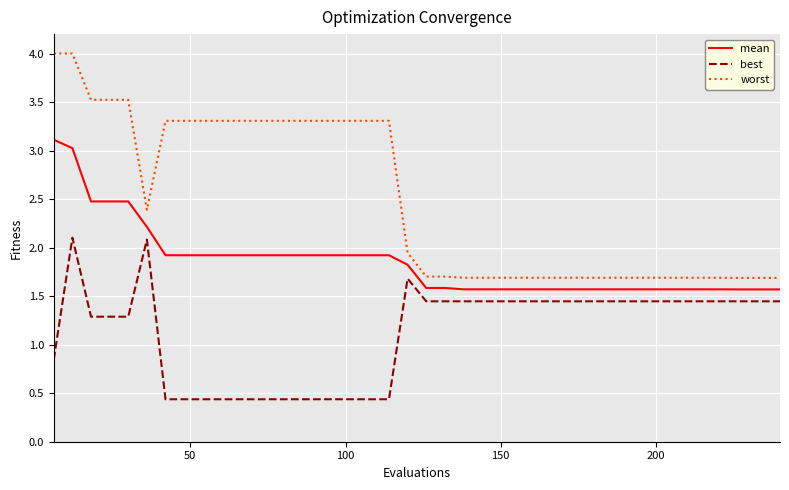

Which series has the largest range (max minus min)?

worst